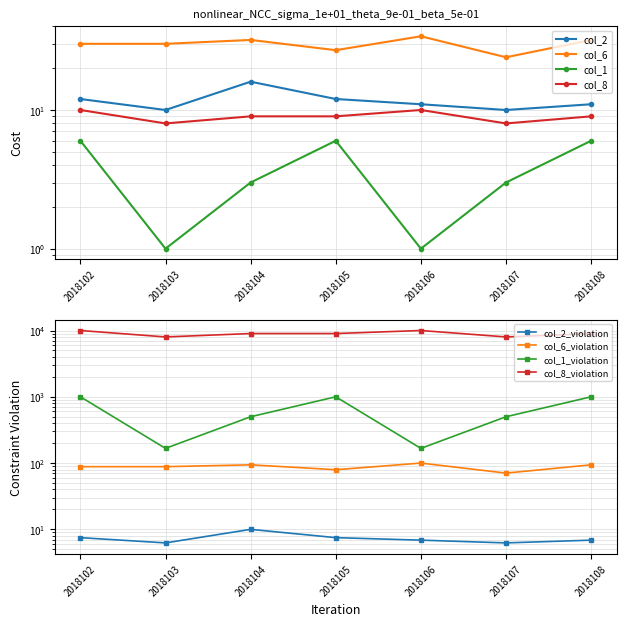

What is the total value across all series at 2018107?

45